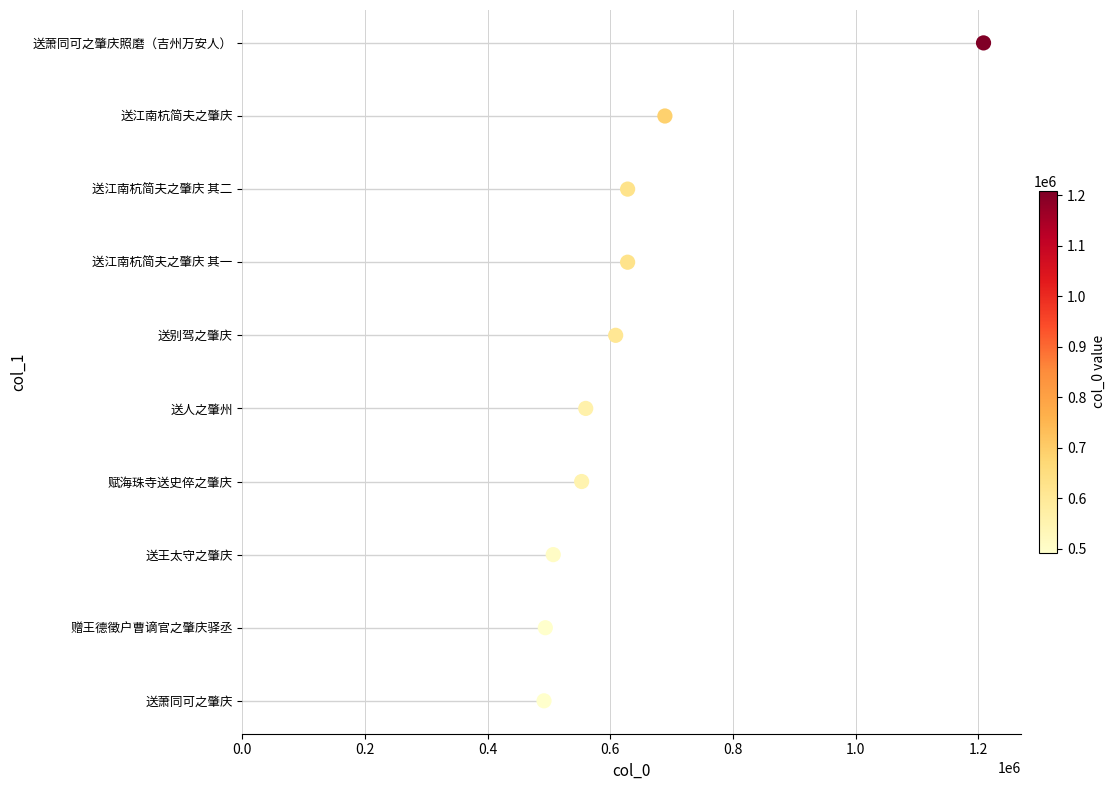

Between 0.4 and 0.8, which is larger?

0.8